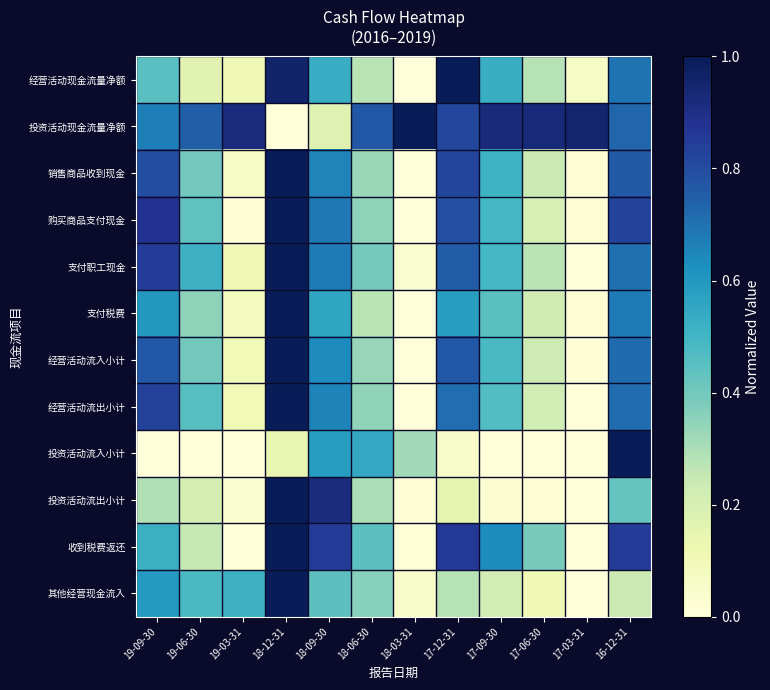

Reading left to right, what are all the values shown in this chart?

经营活动现金流量净额: 19-09-30=0.5	19-06-30=0.2	19-03-31=0.1	18-12-31=1.0	18-09-30=0.5	18-06-30=0.3	18-03-31=0.0	17-12-31=1.0	17-09-30=0.5	17-06-30=0.3	17-03-31=0.1	16-12-31=0.7
投资活动现金流量净额: 19-09-30=0.7	19-06-30=0.8	19-03-31=0.9	18-12-31=0.0	18-09-30=0.2	18-06-30=0.8	18-03-31=1.0	17-12-31=0.8	17-09-30=0.9	17-06-30=0.9	17-03-31=1.0	16-12-31=0.7
销售商品收到现金: 19-09-30=0.8	19-06-30=0.4	19-03-31=0.1	18-12-31=1.0	18-09-30=0.7	18-06-30=0.3	18-03-31=0.0	17-12-31=0.8	17-09-30=0.5	17-06-30=0.2	17-03-31=0.0	16-12-31=0.8
购买商品支付现金: 19-09-30=0.9	19-06-30=0.4	19-03-31=0.0	18-12-31=1.0	18-09-30=0.7	18-06-30=0.3	18-03-31=0.0	17-12-31=0.8	17-09-30=0.5	17-06-30=0.2	17-03-31=0.0	16-12-31=0.8
支付职工现金: 19-09-30=0.8	19-06-30=0.5	19-03-31=0.1	18-12-31=1.0	18-09-30=0.7	18-06-30=0.4	18-03-31=0.0	17-12-31=0.8	17-09-30=0.5	17-06-30=0.3	17-03-31=0.0	16-12-31=0.7
支付税费: 19-09-30=0.6	19-06-30=0.3	19-03-31=0.1	18-12-31=1.0	18-09-30=0.6	18-06-30=0.3	18-03-31=0.0	17-12-31=0.6	17-09-30=0.4	17-06-30=0.2	17-03-31=0.0	16-12-31=0.7
经营活动流入小计: 19-09-30=0.8	19-06-30=0.4	19-03-31=0.1	18-12-31=1.0	18-09-30=0.6	18-06-30=0.3	18-03-31=0.0	17-12-31=0.8	17-09-30=0.5	17-06-30=0.2	17-03-31=0.0	16-12-31=0.7
经营活动流出小计: 19-09-30=0.8	19-06-30=0.5	19-03-31=0.1	18-12-31=1.0	18-09-30=0.7	18-06-30=0.3	18-03-31=0.0	17-12-31=0.7	17-09-30=0.5	17-06-30=0.2	17-03-31=0.0	16-12-31=0.7
投资活动流入小计: 19-09-30=0.0	19-06-30=0.0	19-03-31=0.0	18-12-31=0.1	18-09-30=0.6	18-06-30=0.5	18-03-31=0.3	17-12-31=0.1	17-09-30=0.0	17-06-30=0.0	17-03-31=0.0	16-12-31=1.0
投资活动流出小计: 19-09-30=0.3	19-06-30=0.2	19-03-31=0.0	18-12-31=1.0	18-09-30=0.9	18-06-30=0.3	18-03-31=0.0	17-12-31=0.1	17-09-30=0.0	17-06-30=0.0	17-03-31=0.0	16-12-31=0.4
收到税费返还: 19-09-30=0.5	19-06-30=0.3	19-03-31=0.0	18-12-31=1.0	18-09-30=0.8	18-06-30=0.4	18-03-31=0.0	17-12-31=0.9	17-09-30=0.6	17-06-30=0.4	17-03-31=0.0	16-12-31=0.8
其他经营现金流入: 19-09-30=0.6	19-06-30=0.5	19-03-31=0.5	18-12-31=1.0	18-09-30=0.4	18-06-30=0.4	18-03-31=0.0	17-12-31=0.3	17-09-30=0.2	17-06-30=0.1	17-03-31=0.0	16-12-31=0.2